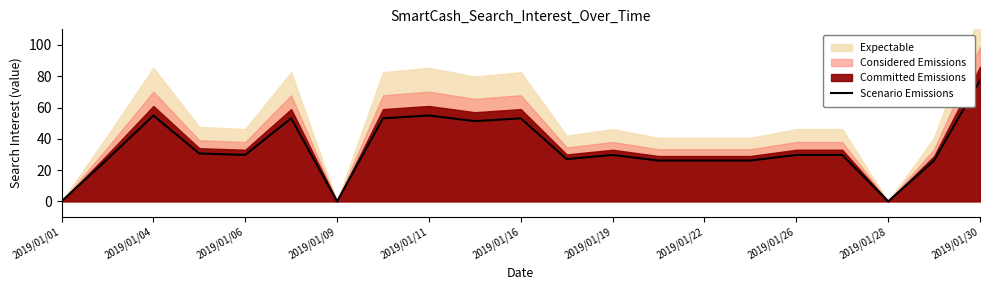

Is it true that Scenario Emissions equals 77.4 at 2019/01/30?

True